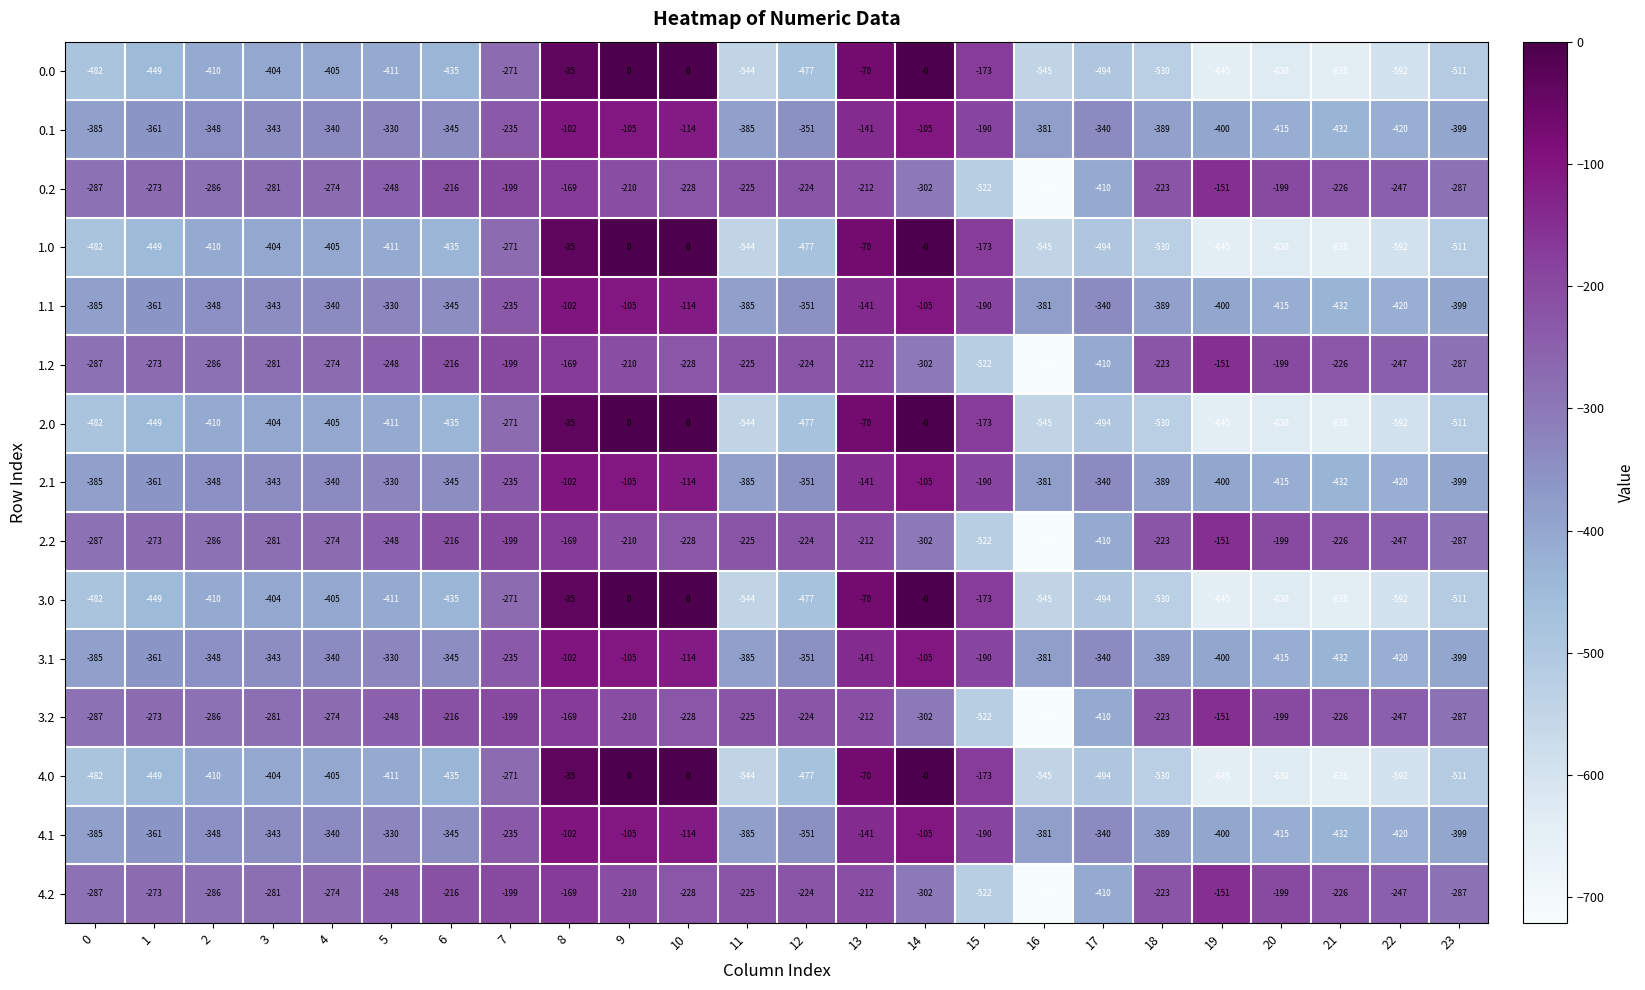

Is the value of 2.1 at 7 greater than the value of 0.1 at 22?

Yes